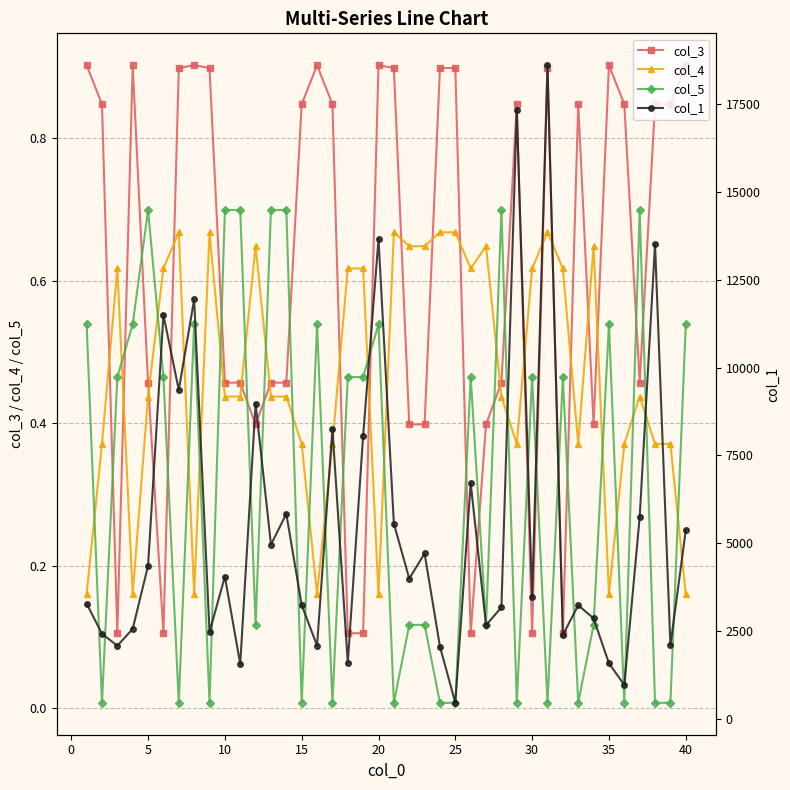

What is the difference between the maximum and minimum values in the col_1 series?

18164.4